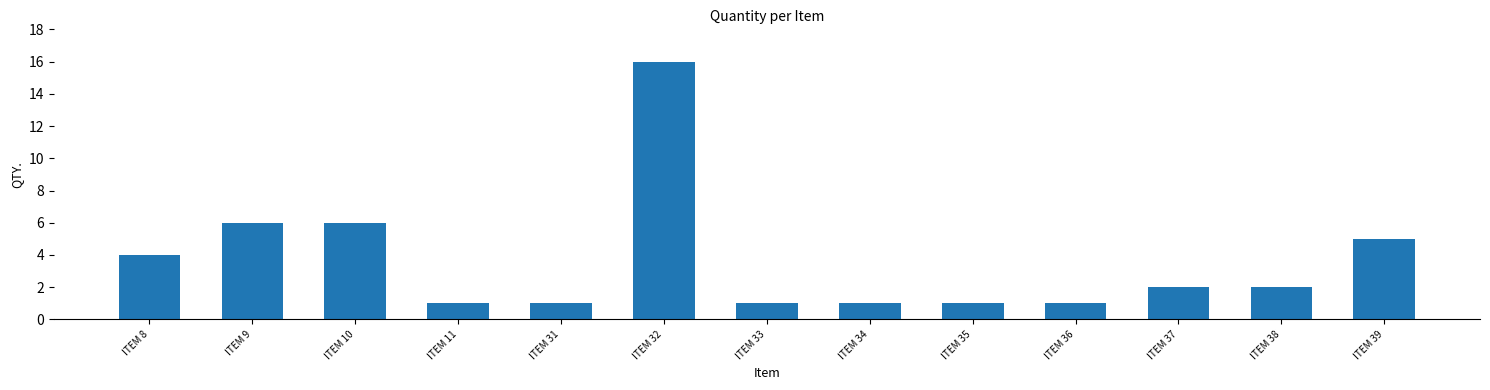

Between ITEM 38 and ITEM 39, which is larger?

ITEM 39